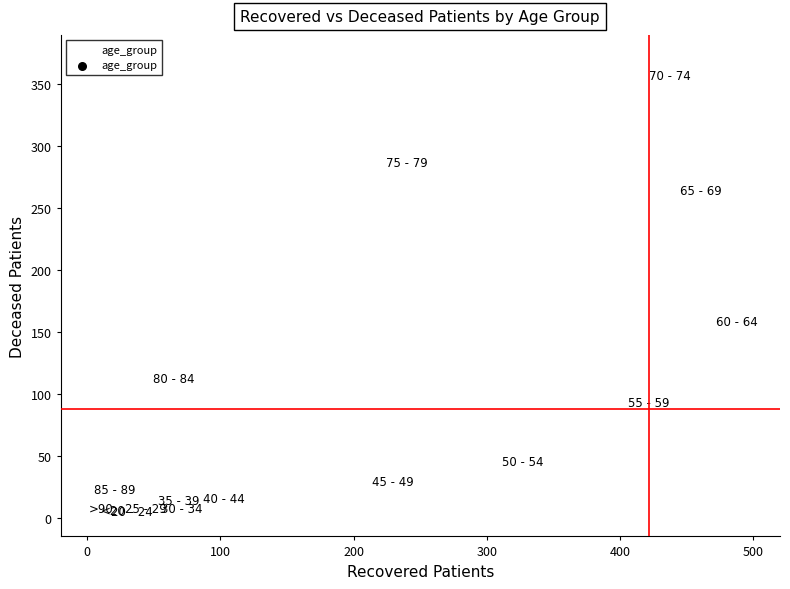

What Y value in the scatter plot is closest to 176?

153